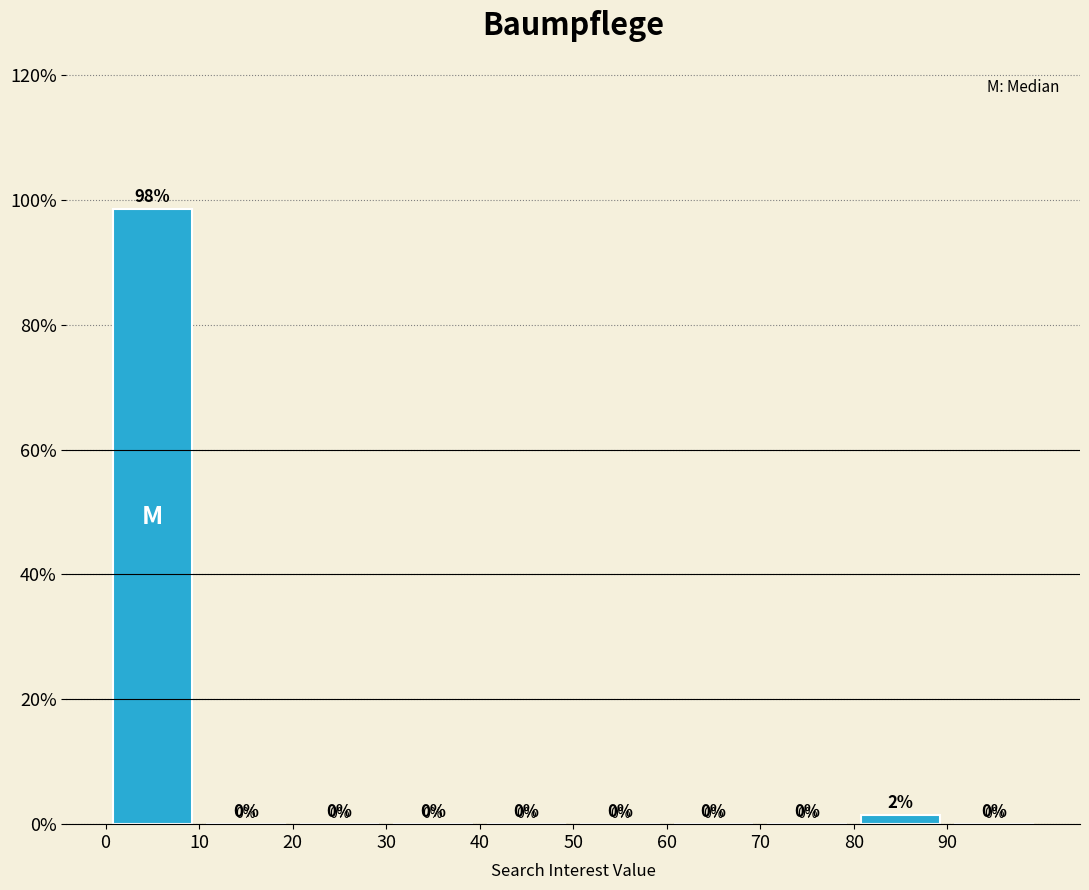

Over which range of the x-axis is the bar tallest?

0 to 10